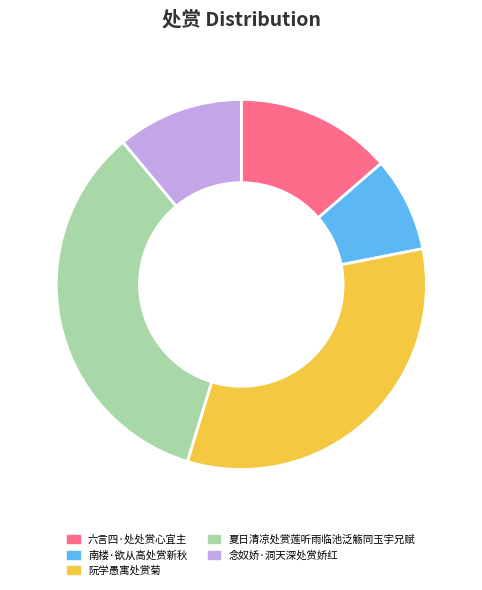

How many slices are in this pie chart?

5